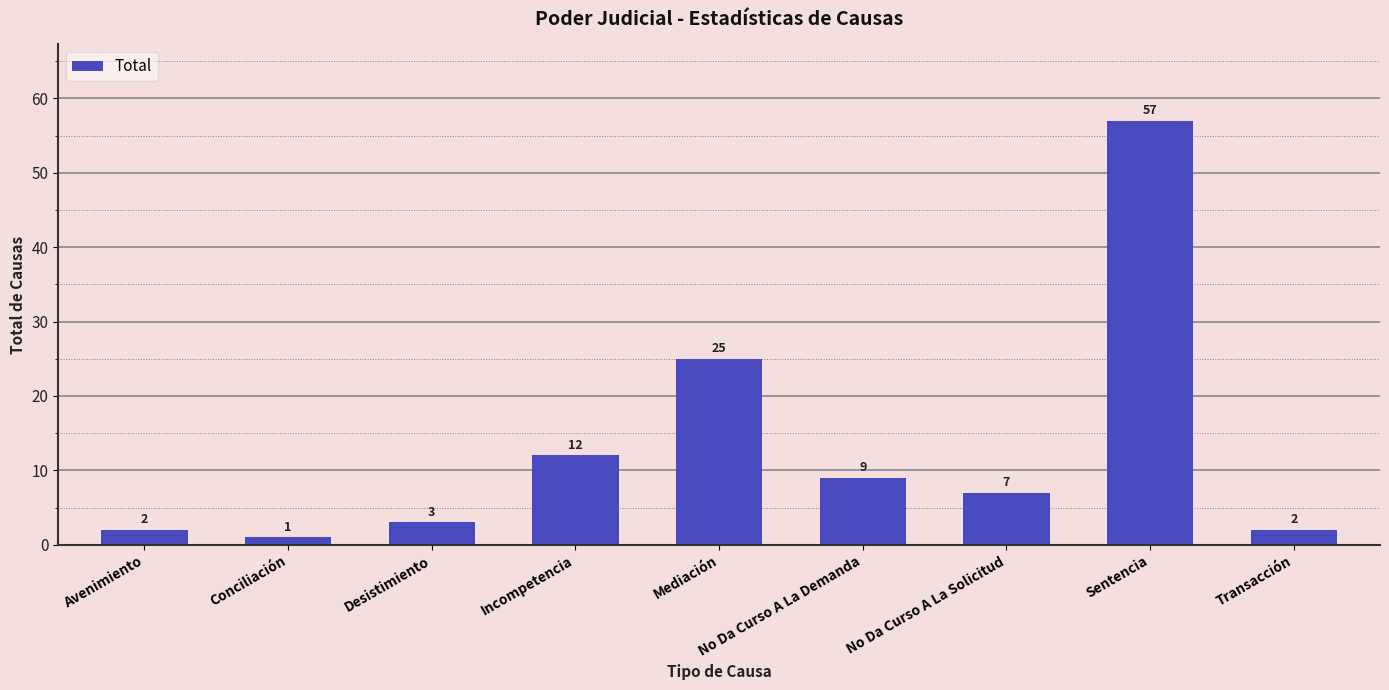

How many categories are shown in the chart?

9